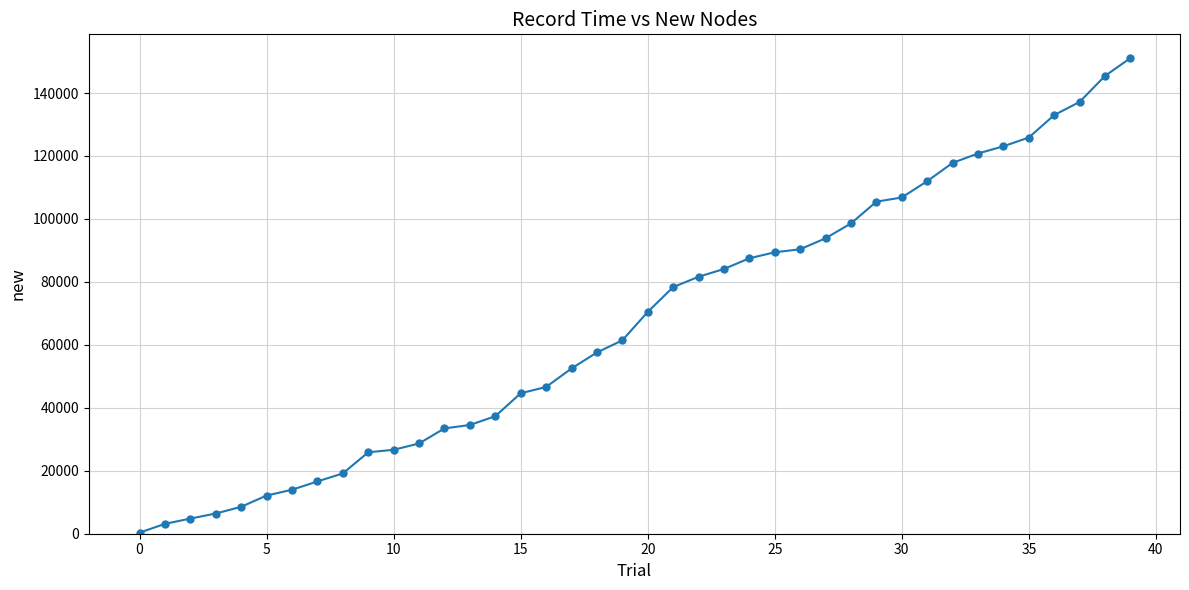

What is the difference between the maximum and minimum values?

150758